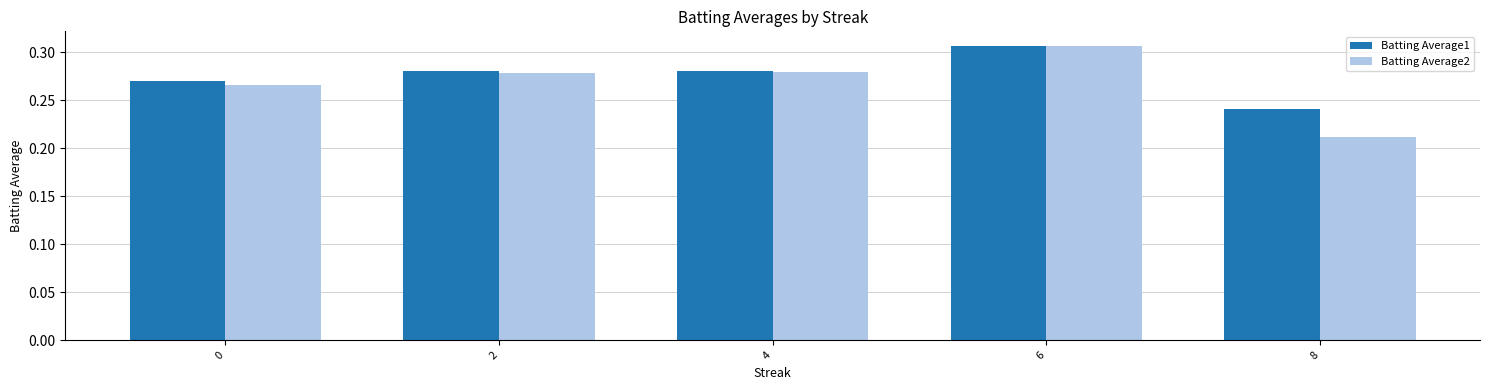

List the series in order of their overall mean, lowest first.

Batting Average2, Batting Average1